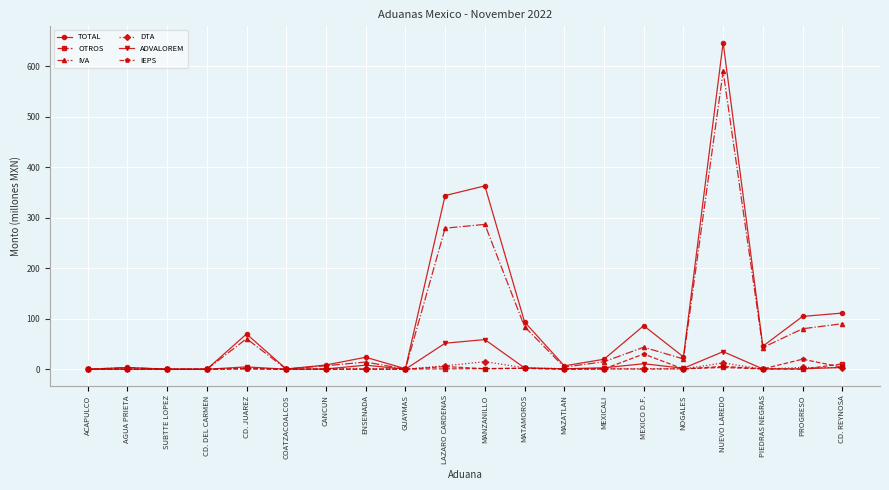

Which label corresponds to the largest value in the chart?

NUEVO LAREDO